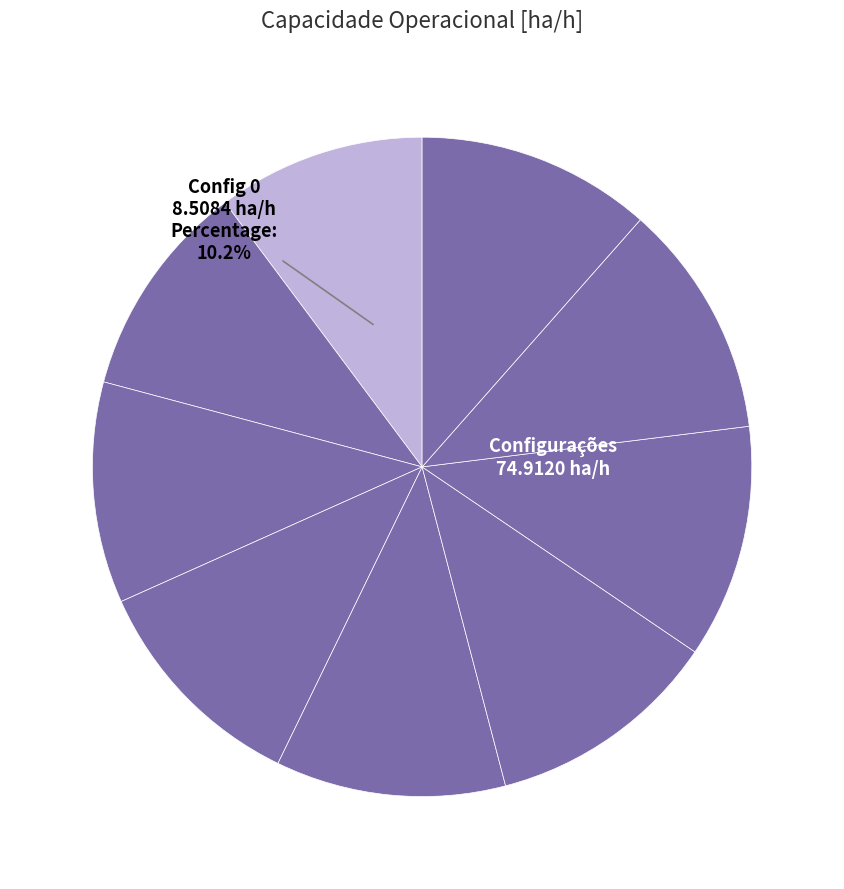

Which category has the biggest portion of the pie?

7